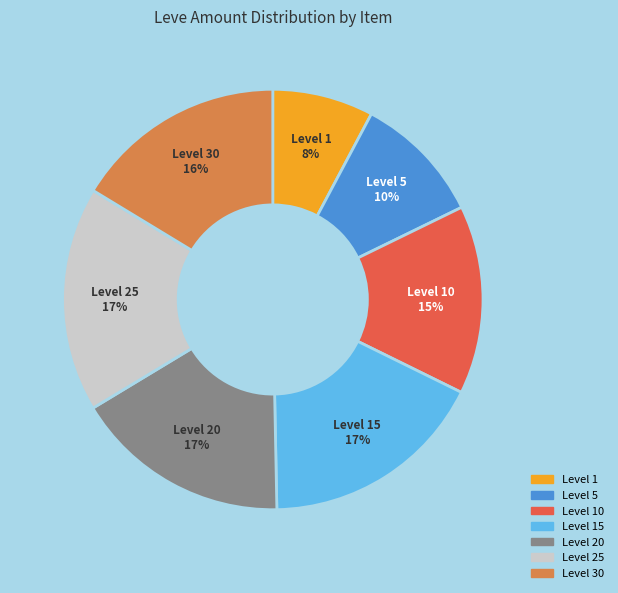

To the nearest percent, what is the average slice percentage?

14%